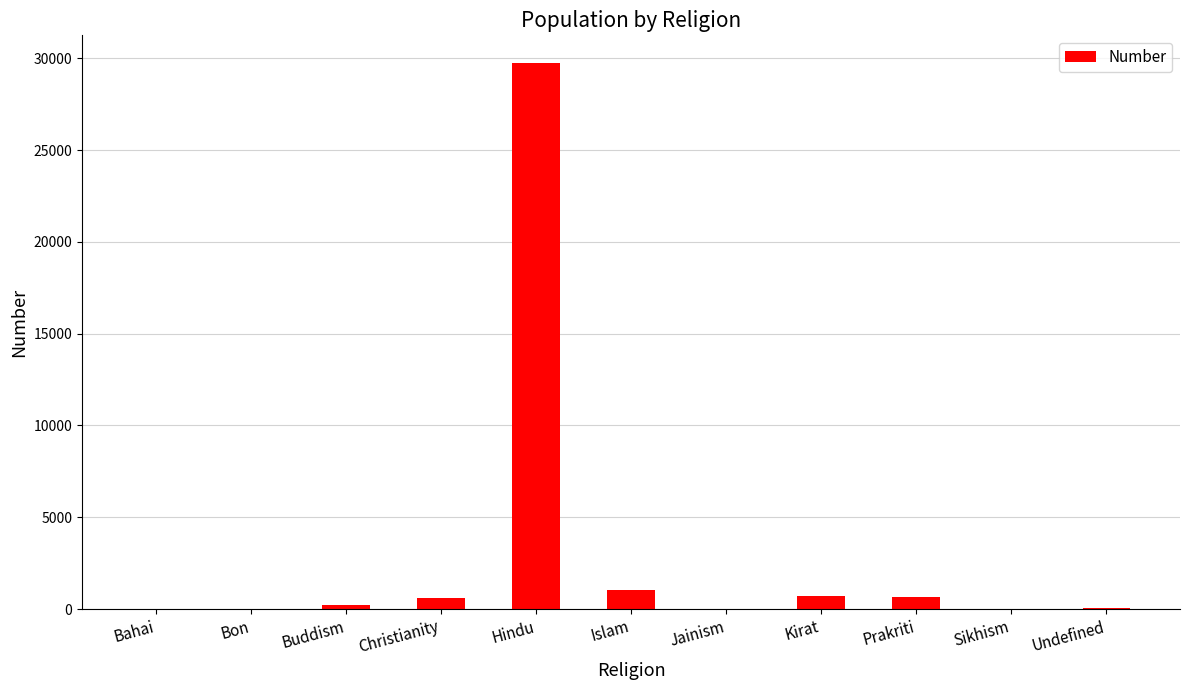

What is the sum of all values?

33085